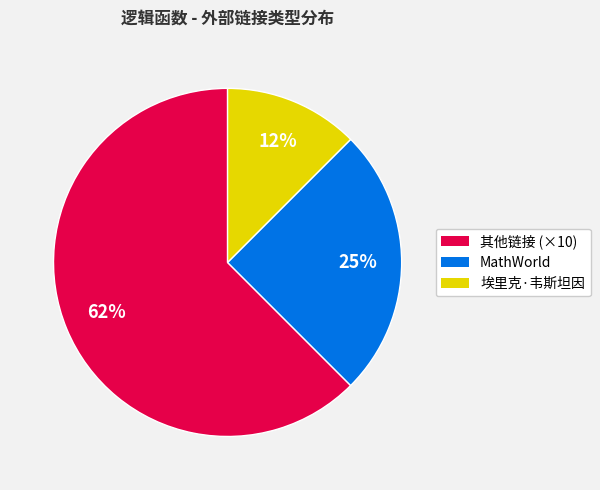

How many slices are in this pie chart?

3